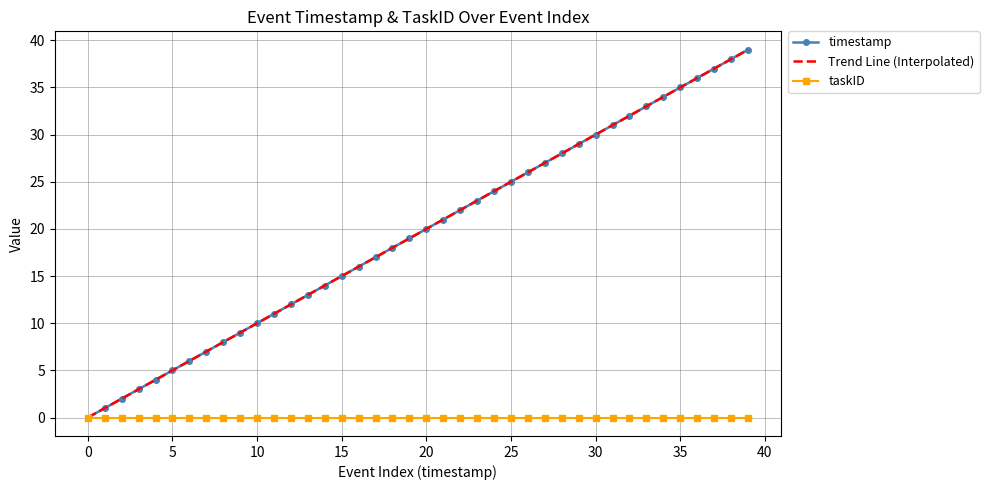

What are all the series names shown in the legend?

timestamp, Trend Line (Interpolated), taskID